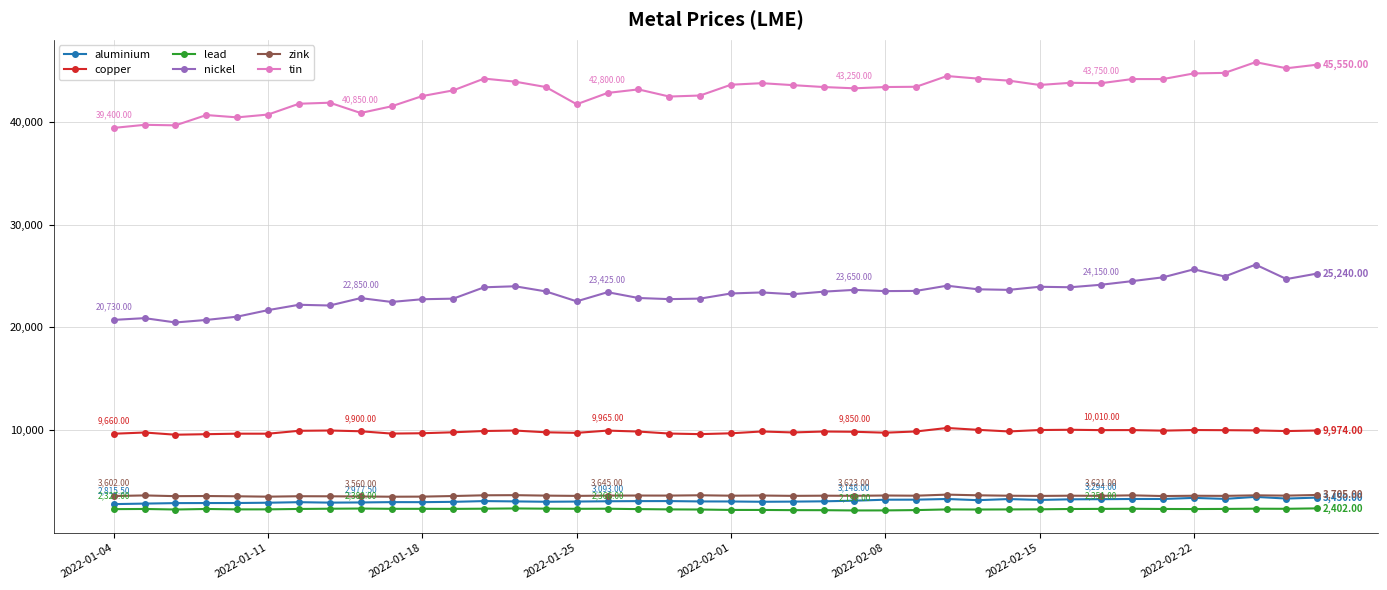

True or false: zink and tin intersect in this chart.

False